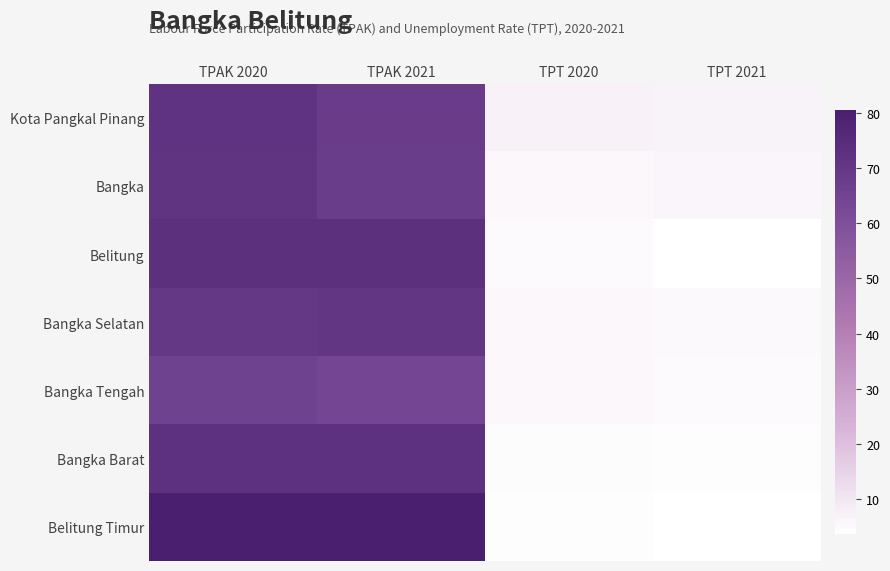

Reading right to left, list all the values displayed in this chart.

Kota Pangkal Pinang: TPT 2021=6.8	TPT 2020=6.9	TPAK 2021=68.5	TPAK 2020=71.6
Bangka: TPT 2021=6.0	TPT 2020=5.4	TPAK 2021=67.8	TPAK 2020=71.4
Belitung: TPT 2021=3.5	TPT 2020=4.8	TPAK 2021=73.3	TPAK 2020=73.2
Bangka Selatan: TPT 2021=5.3	TPT 2020=5.4	TPAK 2021=70.5	TPAK 2020=69.8
Bangka Tengah: TPT 2021=5.0	TPT 2020=5.6	TPAK 2021=64.2	TPAK 2020=65.8
Bangka Barat: TPT 2021=3.8	TPT 2020=4.1	TPAK 2021=72.9	TPAK 2020=72.7
Belitung Timur: TPT 2021=3.8	TPT 2020=3.9	TPAK 2021=80.6	TPAK 2020=80.4